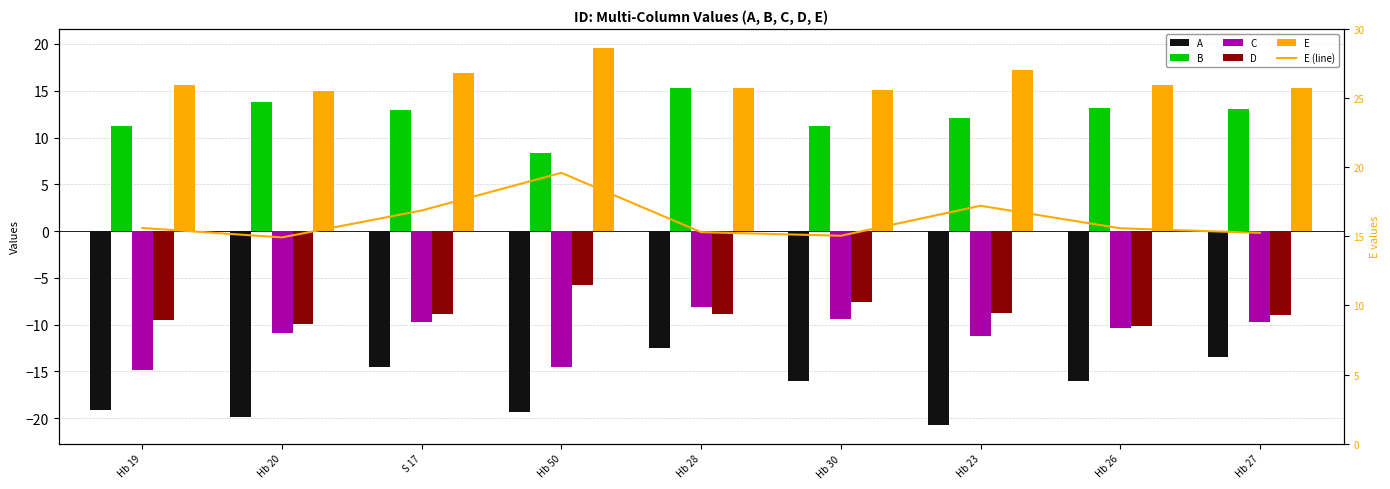

At Hb 19, list the series in order from smallest to largest.

A, C, D, B, E, E (line)